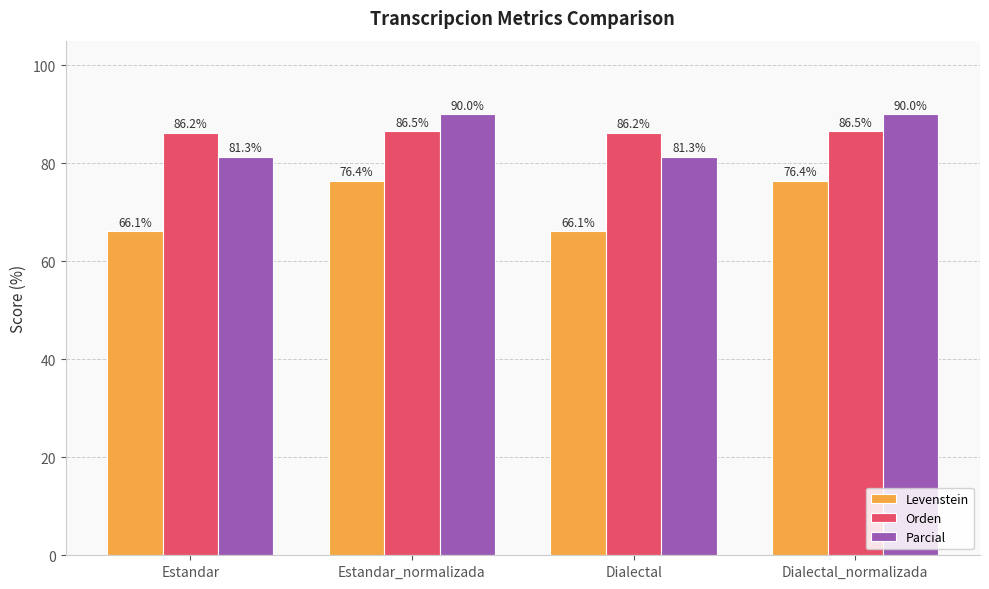

Reading left to right, extract all data points from this chart.

Levenstein: Estandar=66.1	Estandar_normalizada=76.4	Dialectal=66.1	Dialectal_normalizada=76.4
Orden: Estandar=86.2	Estandar_normalizada=86.5	Dialectal=86.2	Dialectal_normalizada=86.5
Parcial: Estandar=81.3	Estandar_normalizada=90.0	Dialectal=81.3	Dialectal_normalizada=90.0